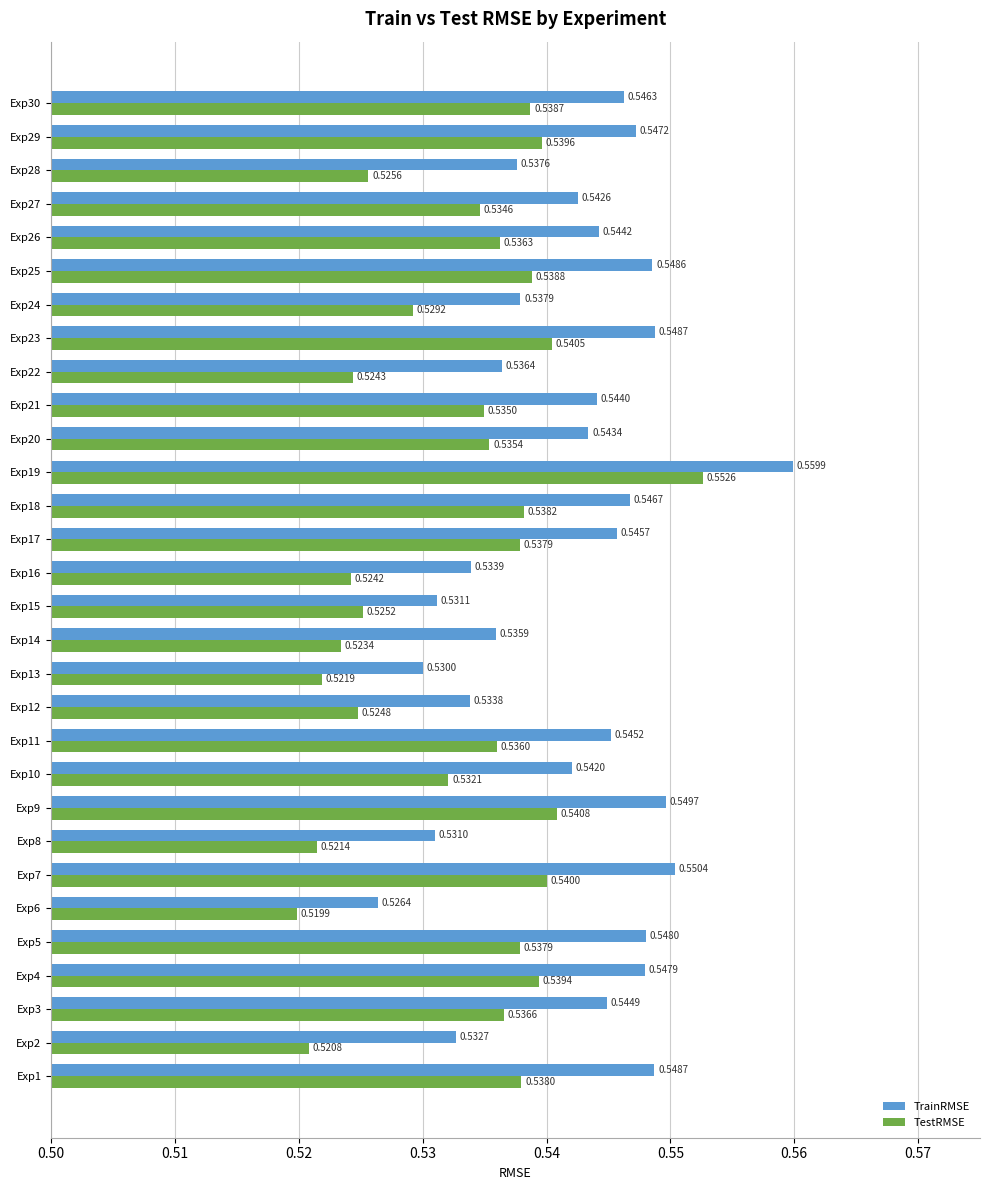

At how many categories does at least one series exceed 0?

30